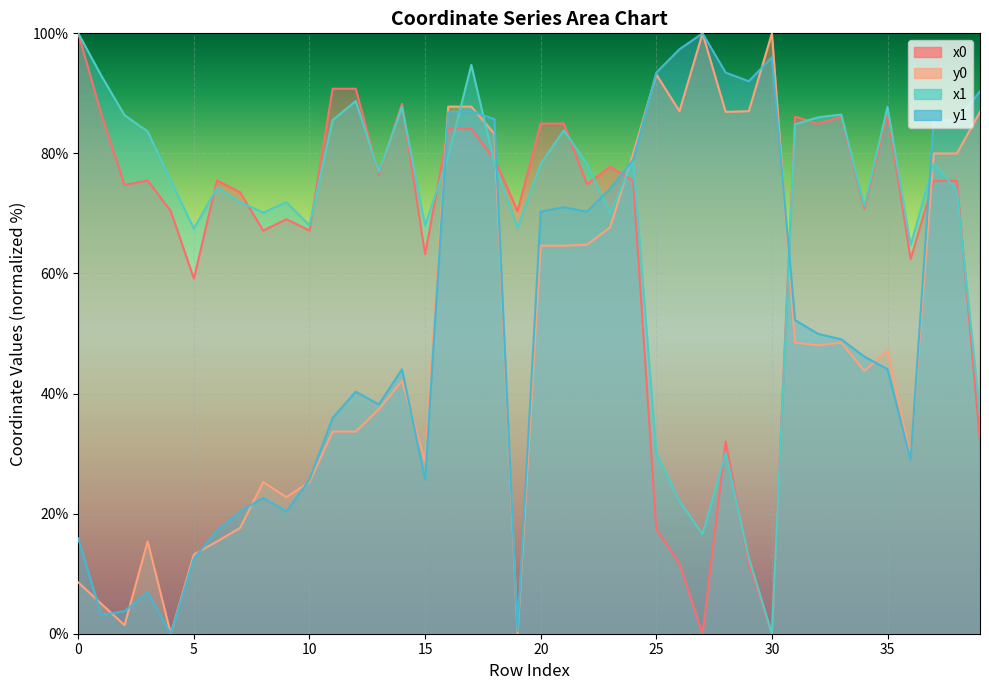

How many positive values does the y1 series have?

39